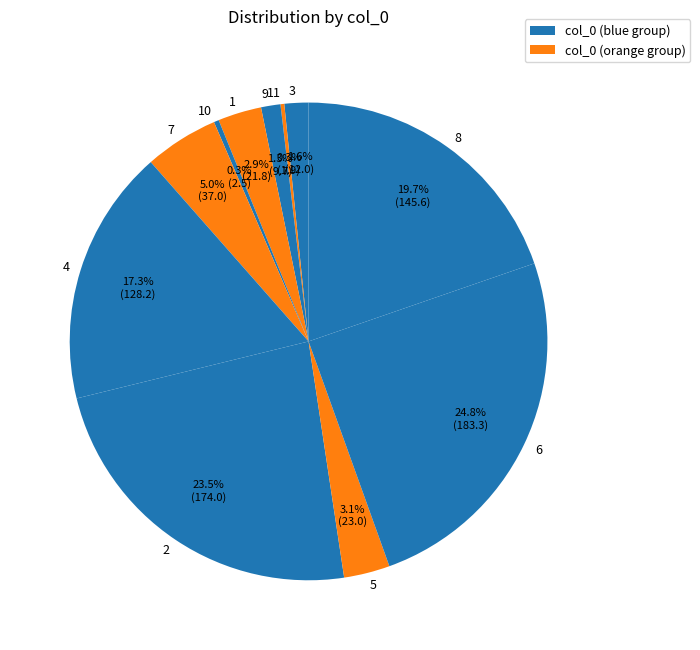

What is the largest slice in the pie chart?

6